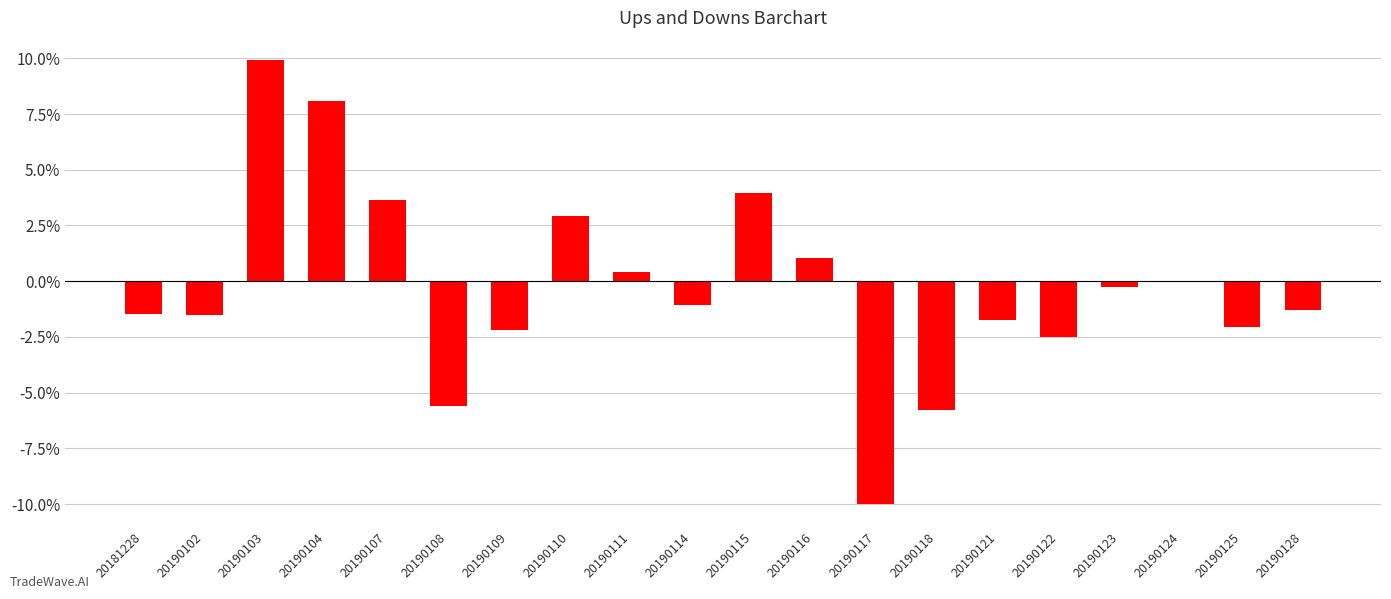

Are the bars horizontal?

No